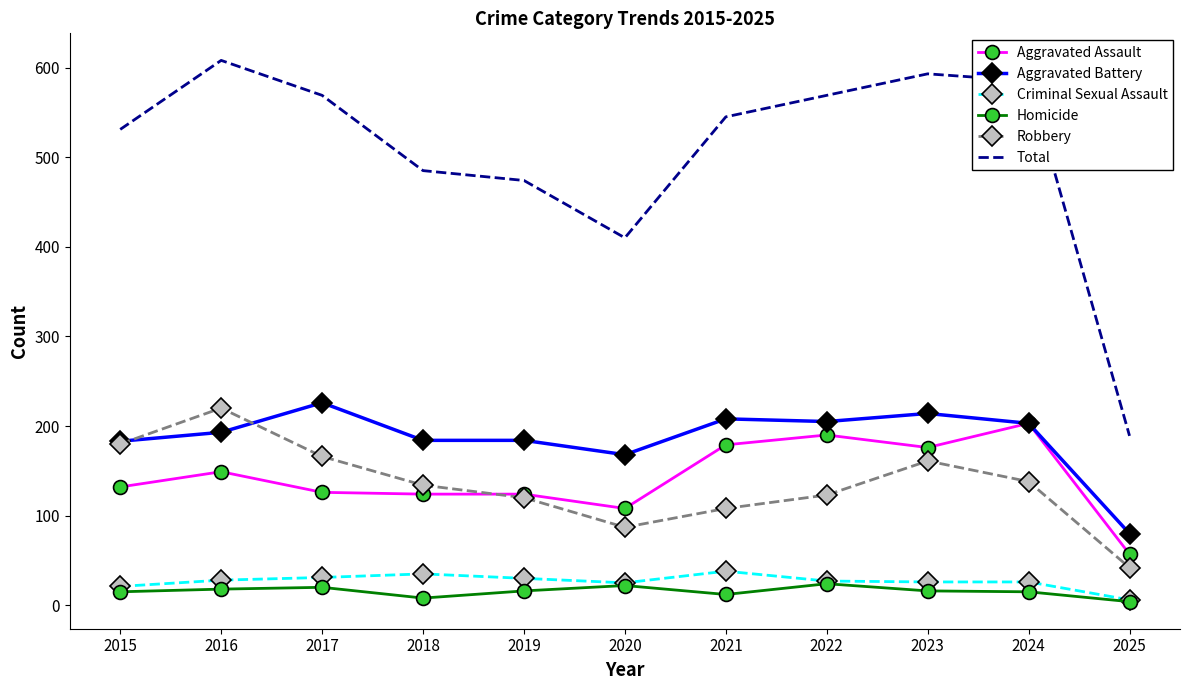

True or false: Robbery and Homicide intersect in this chart.

False